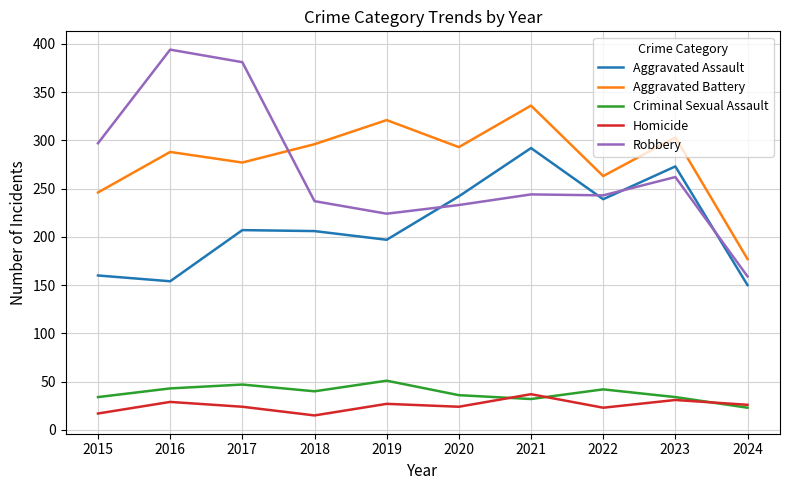

Is it true that Aggravated Battery equals 197 at 2018?

False